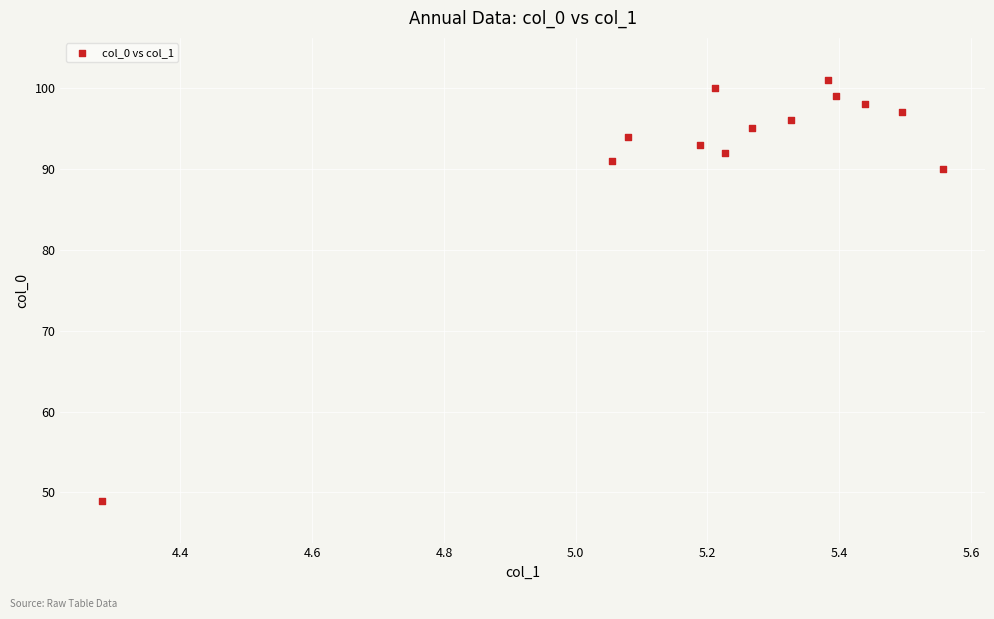

What Y value in the scatter plot is closest to 75?

90